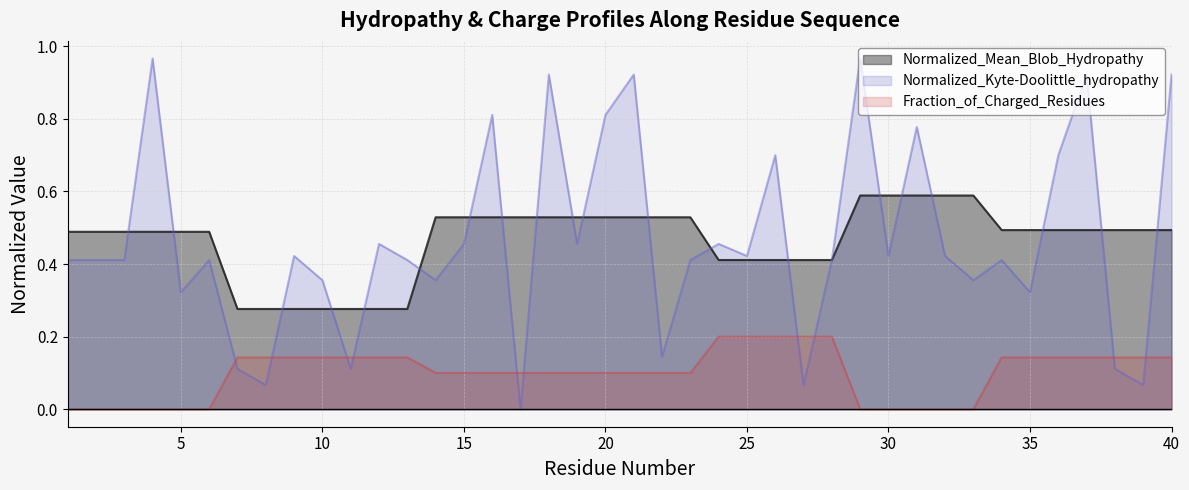

What is the average value of the Fraction_of_Charged_Residues series?

0.1